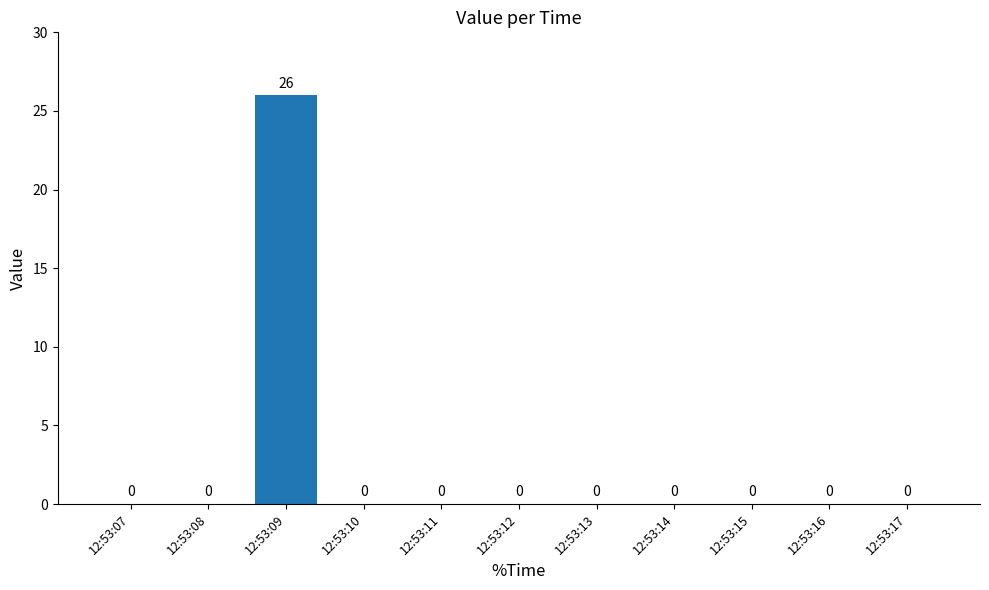

What is the greatest value displayed?

26